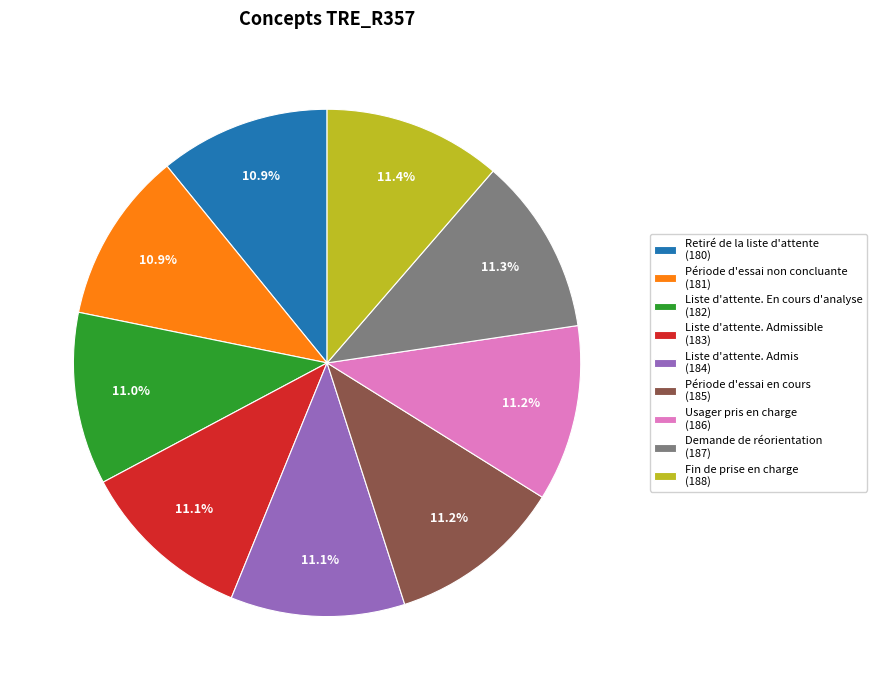

Is there any slice that represents more than half of the pie?

No